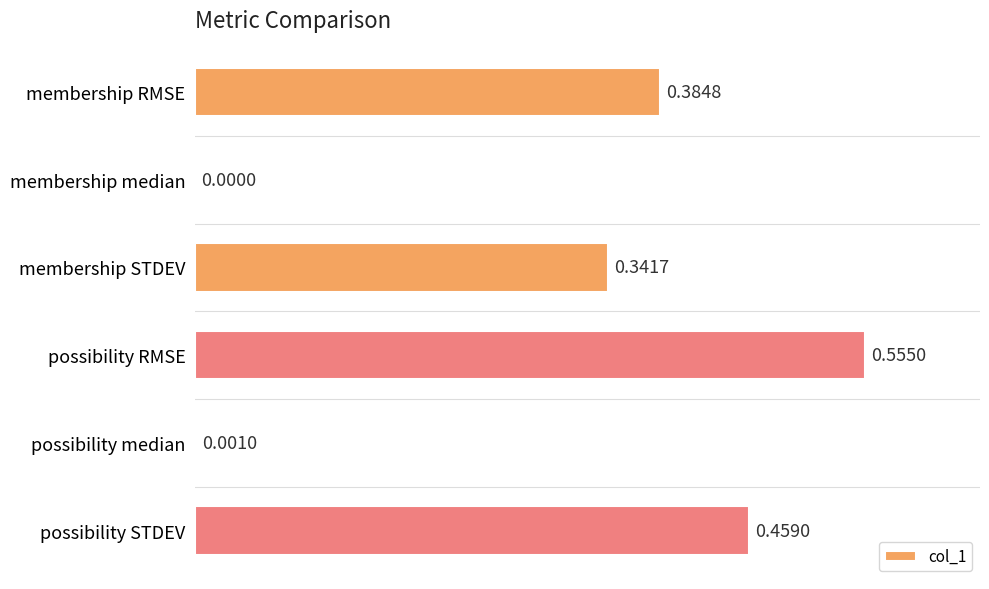

Where is the data nearest to the value 0?

membership median